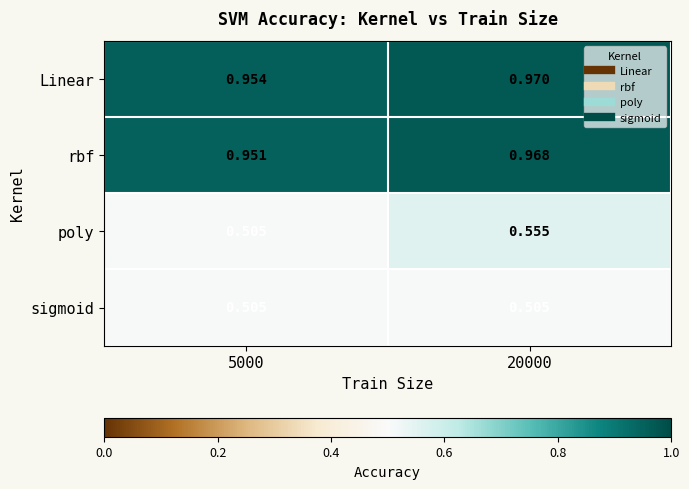

Which series changed the most between 5000 and 20000?

poly